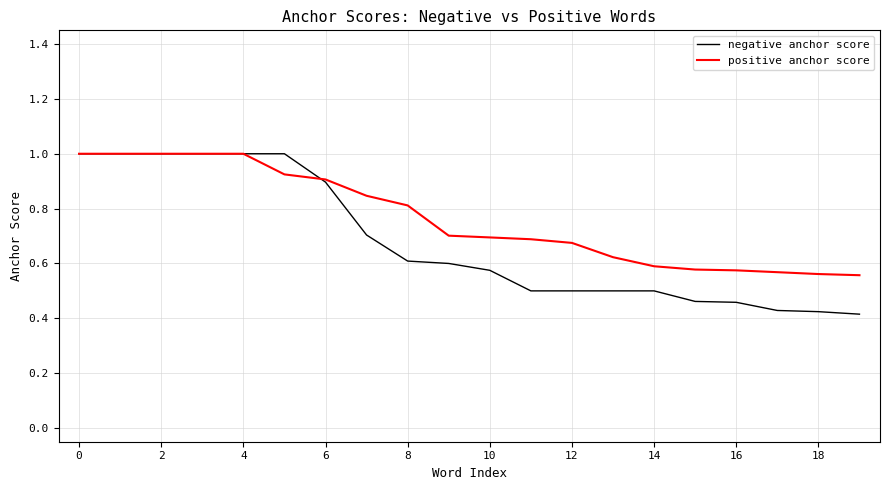

How many positive anchor score values are between 0 and 1?

20